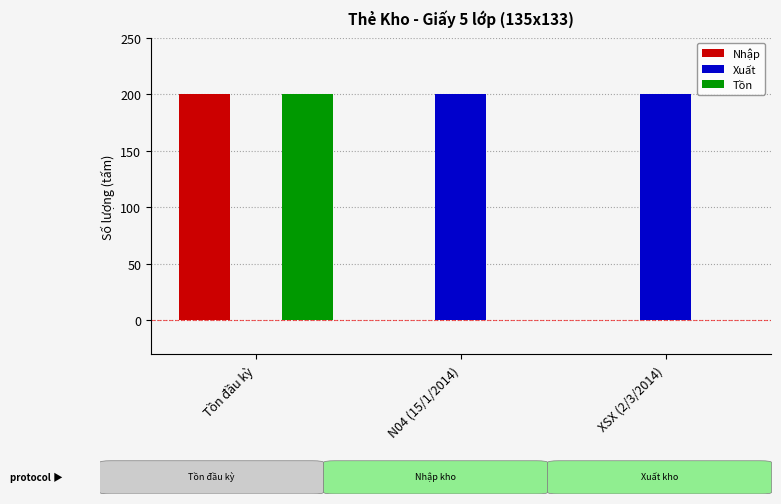

At which category is the sum across all series the highest?

Tồn đầu kỳ